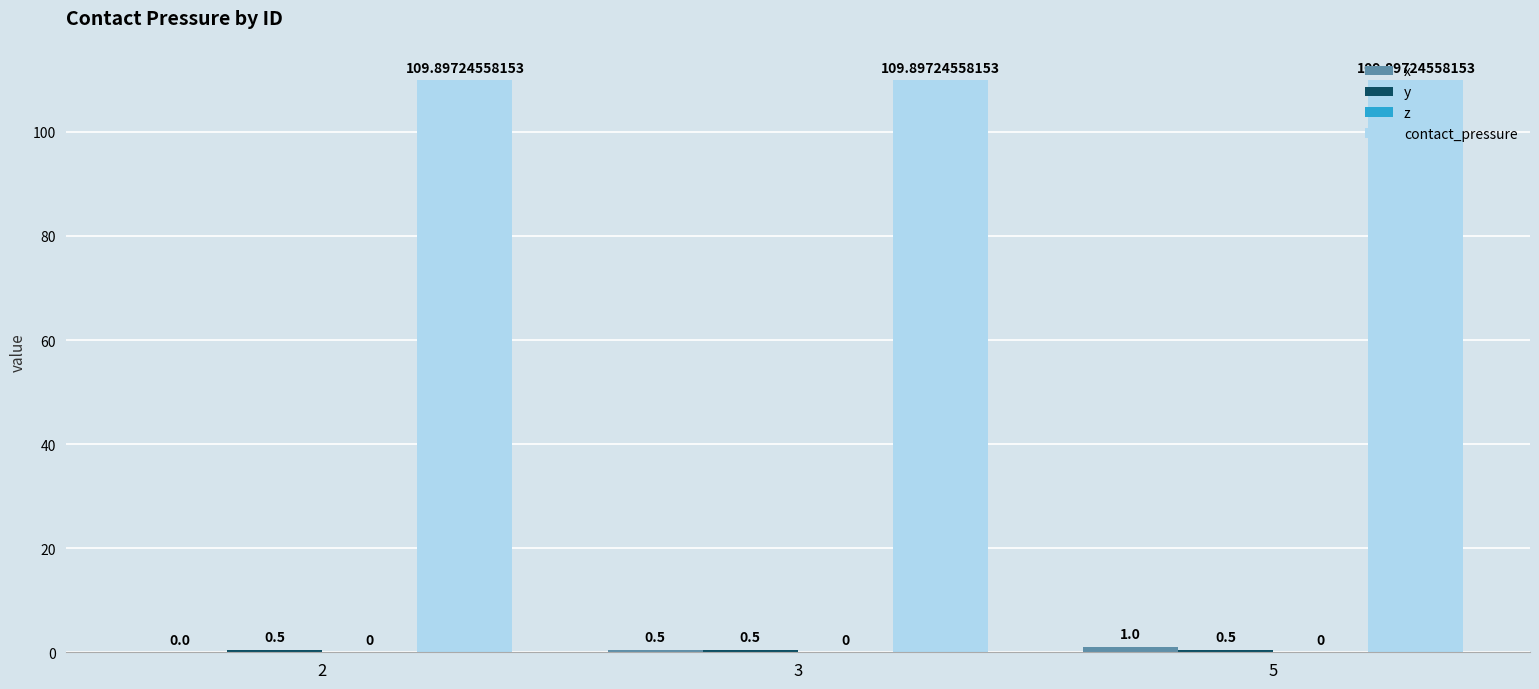

Which series has the largest total across all categories?

contact_pressure